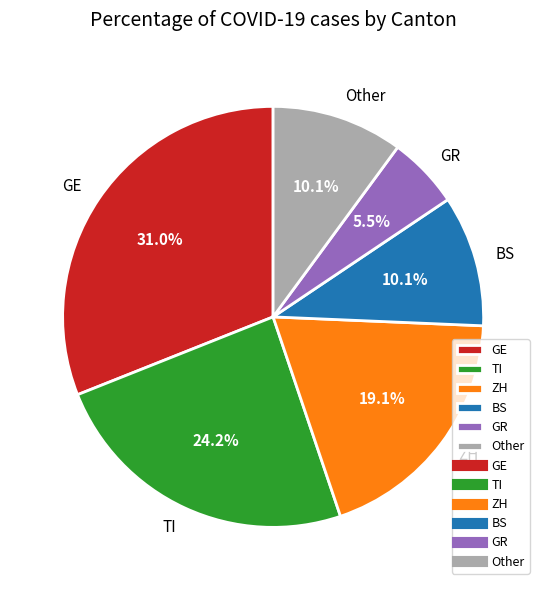

What is the ratio of the value at BS to the value at Other?

1.0